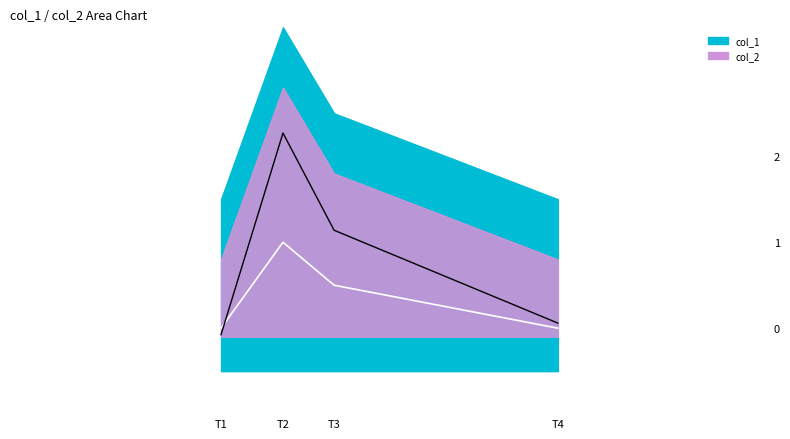

True or false: midline has more than 1 interior local peaks.

False